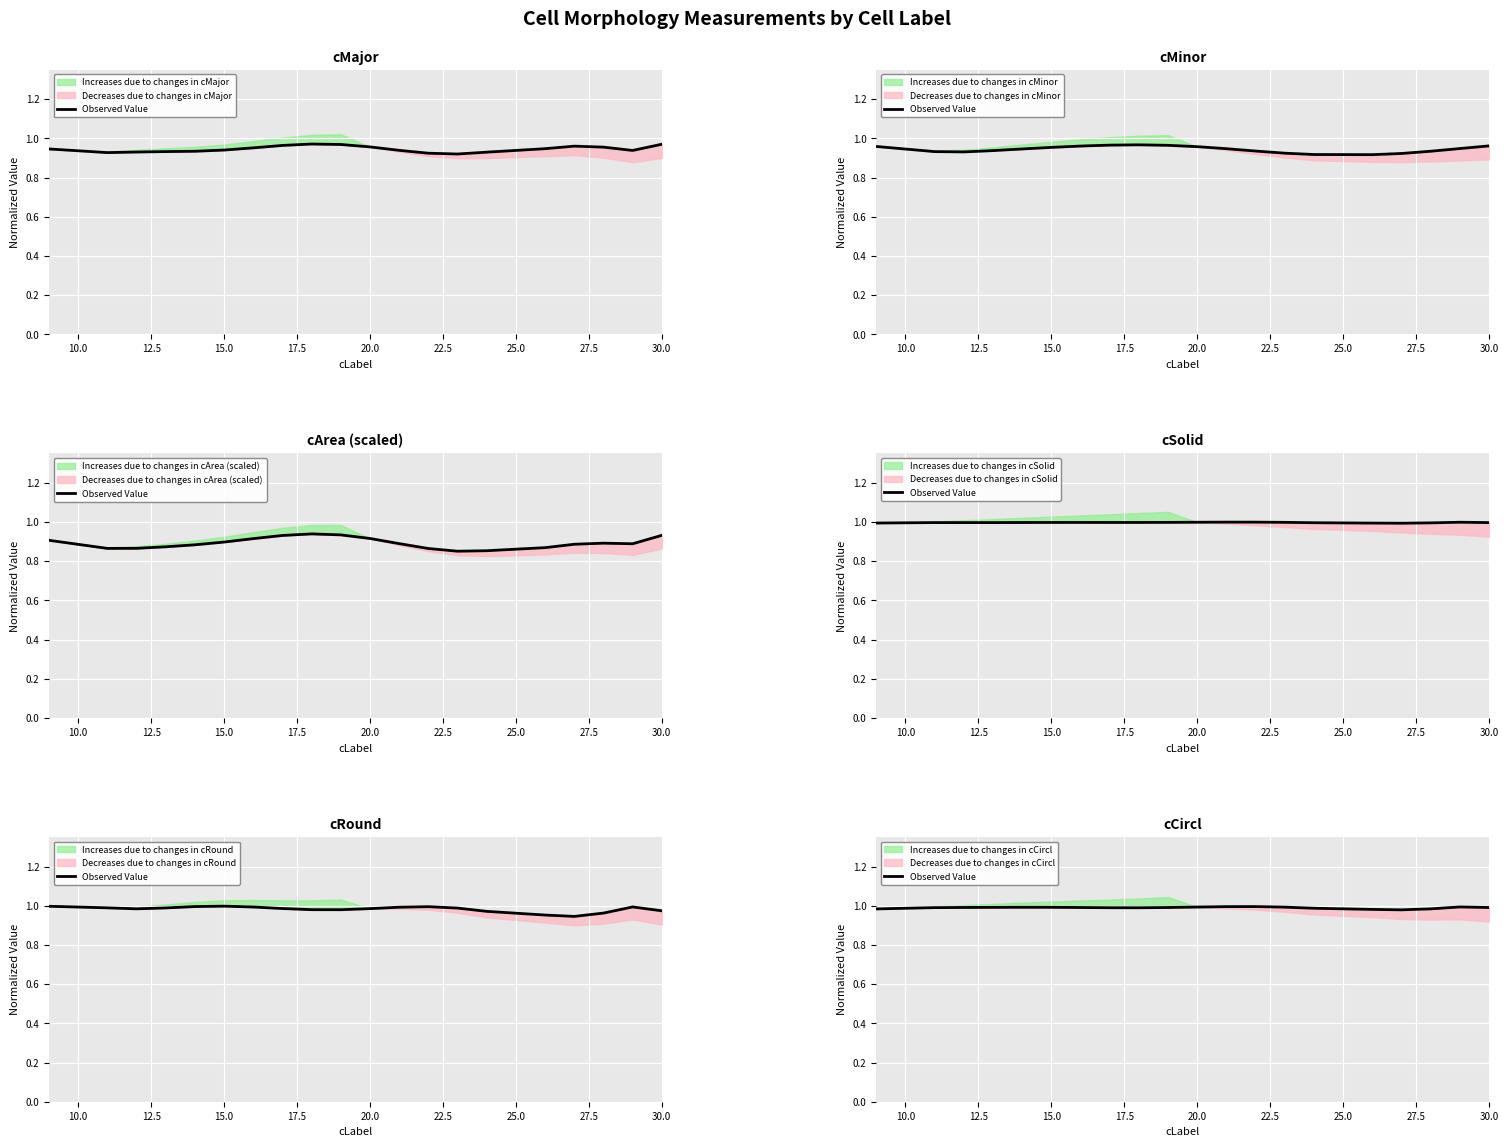

The value at 30.0 is 0.3. True or false?

False